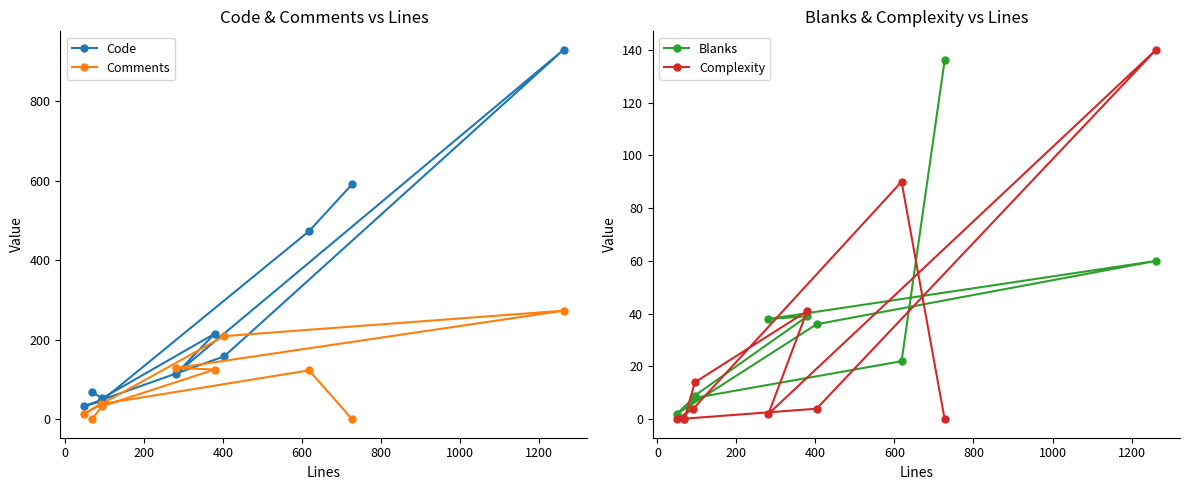

What is the highest value of the Blanks series?

136